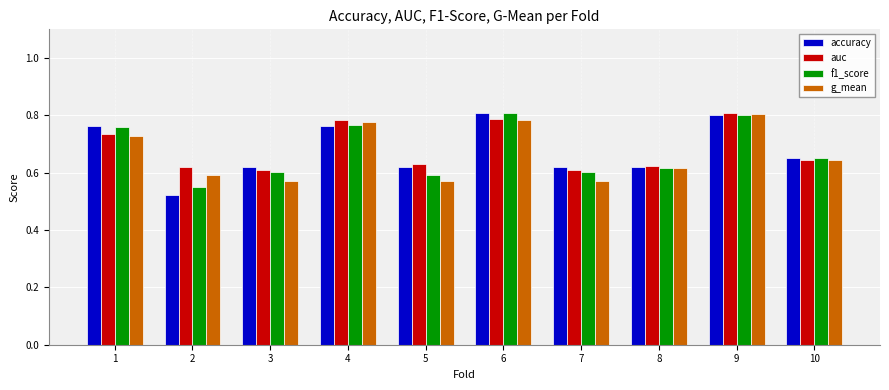

What is the sum of the auc values at 6 and 4?

1.6